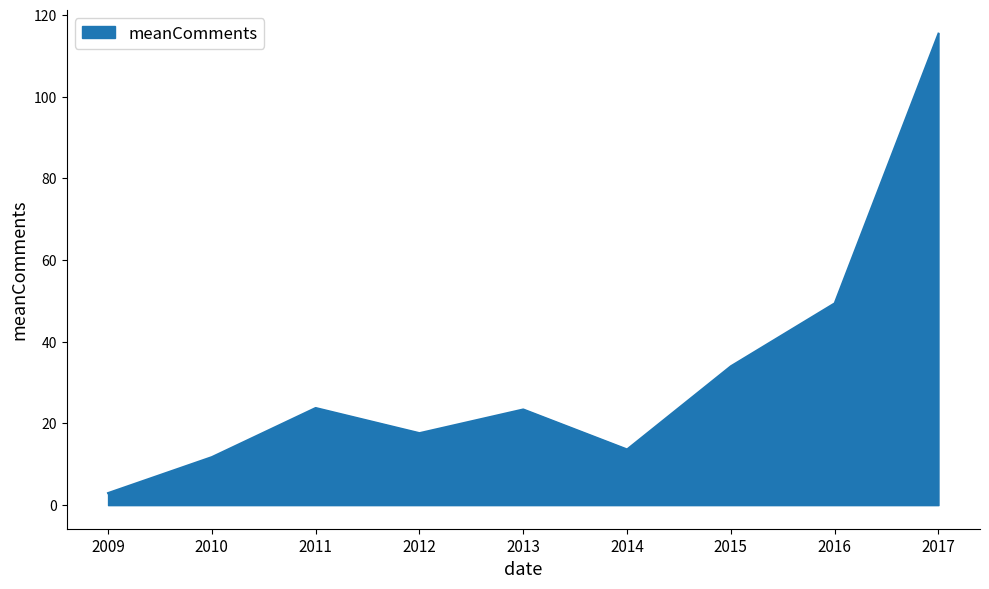

At which label does the data first exceed 23?

2011